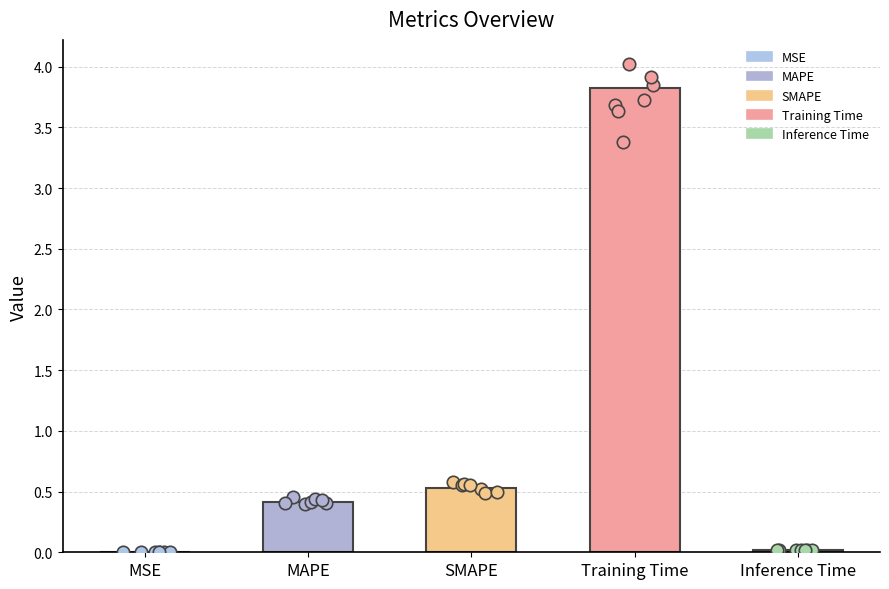

What is the change in value from MSE to MAPE?

+0.4